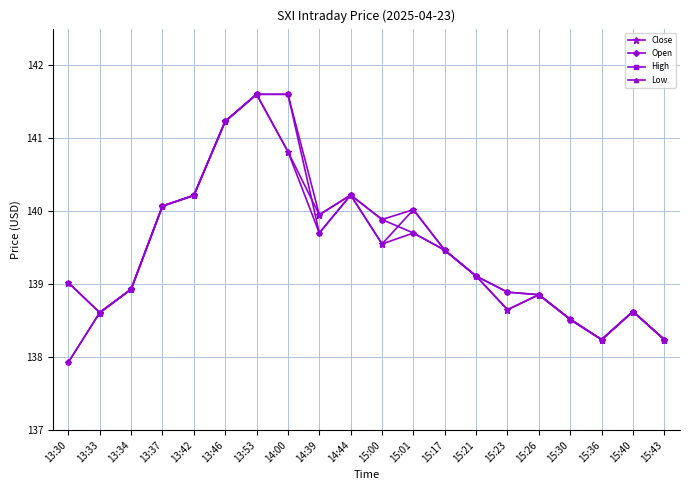

The value of High at 13:42 is 28.9. True or false?

False